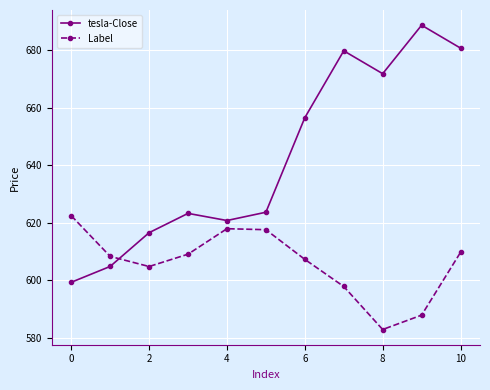

In tesla-Close, how many points are higher than both neighbors (excluding endpoints)?

3